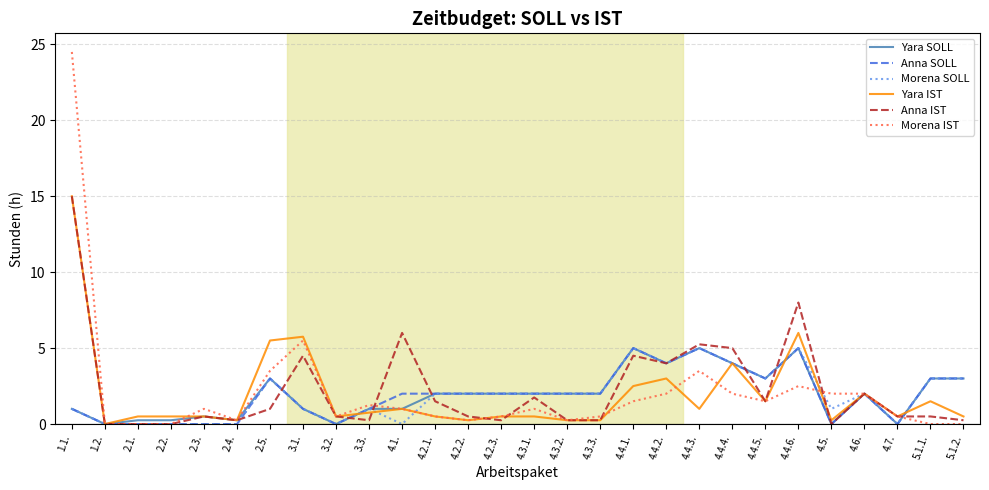

Between 4.4.4. and 4.5., which series saw the biggest shift?

Anna IST